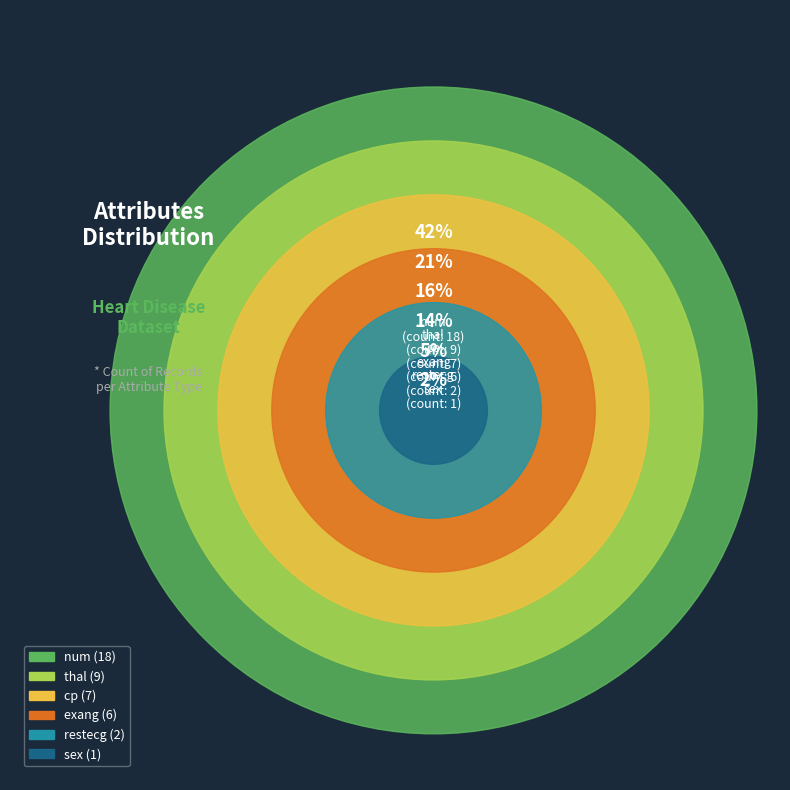

To the nearest percent, what is the combined percentage of thal and cp?

37%